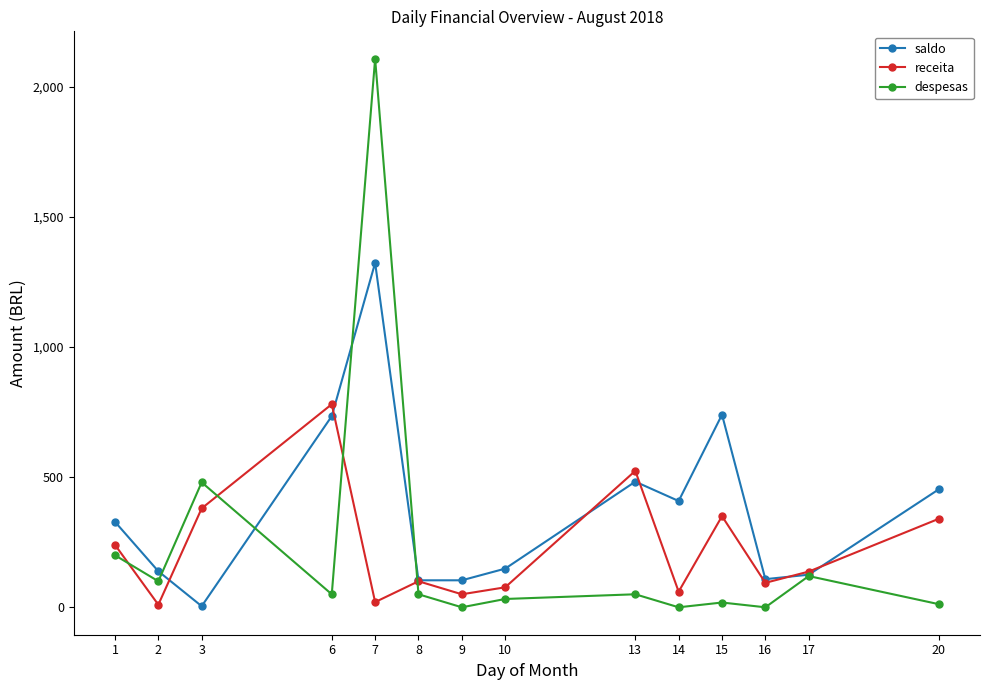

At which label does saldo first exceed 328?

1